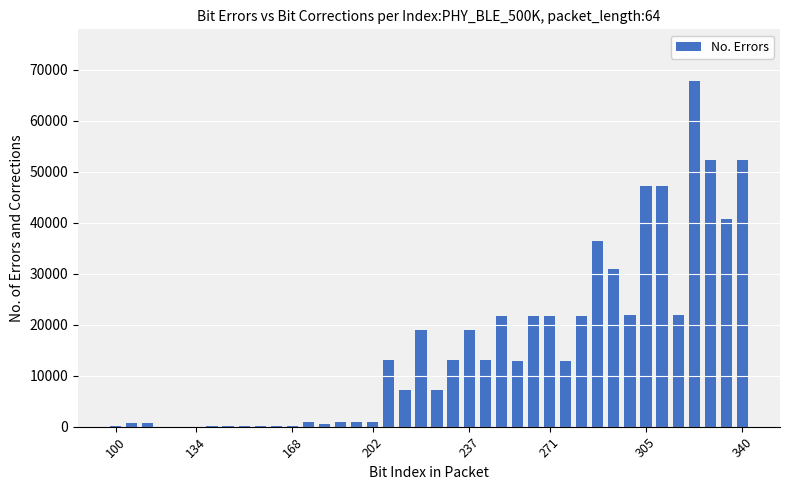

What is the sum of all values?

628753